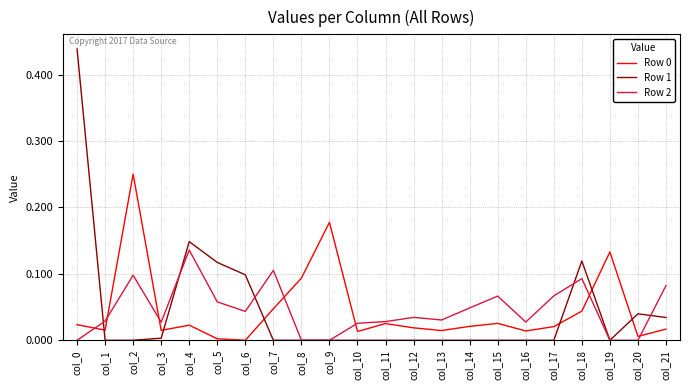

True or false: Row 1 and Row 0 intersect in this chart.

True